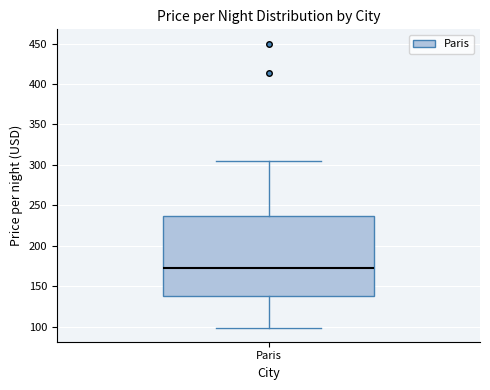

Where is the lower edge of the box for Paris on the y-axis? The values are not printed on the chart, so give them approximately, as read against the axis.

140